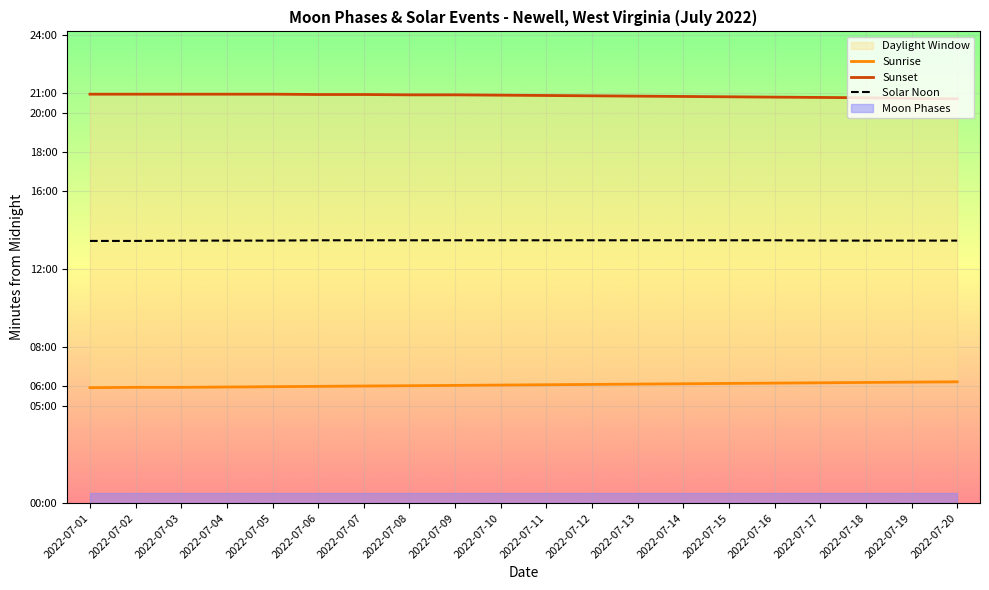

Count the number of categories in the chart.

20